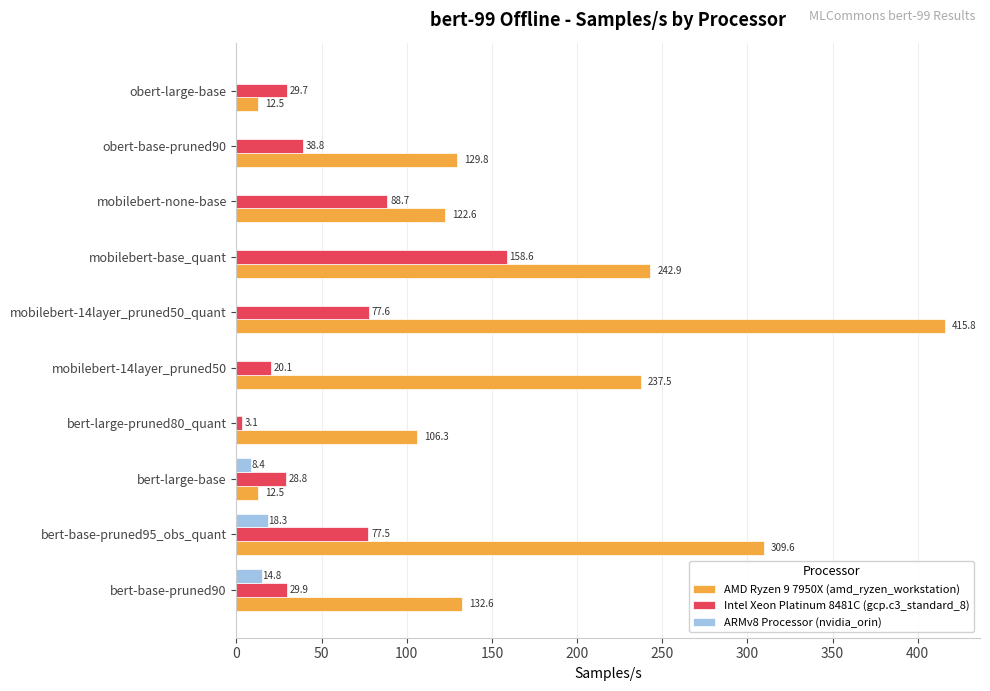

Which category has the highest value in the ARMv8 Processor (nvidia_orin) series?

bert-base-pruned95_obs_quant